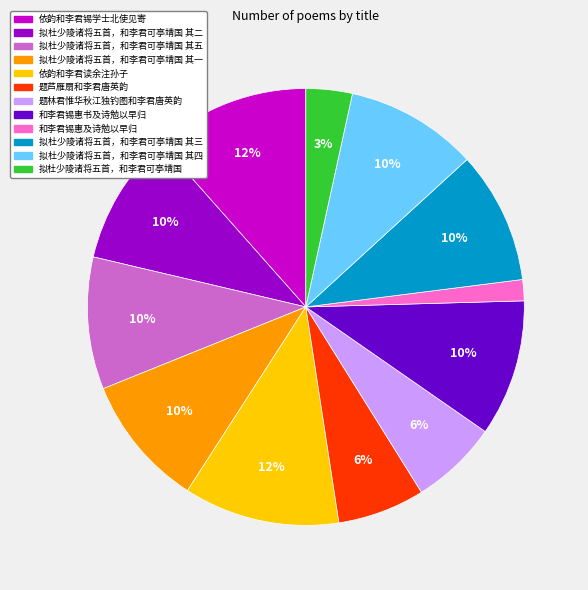

How many slices are in this pie chart?

12